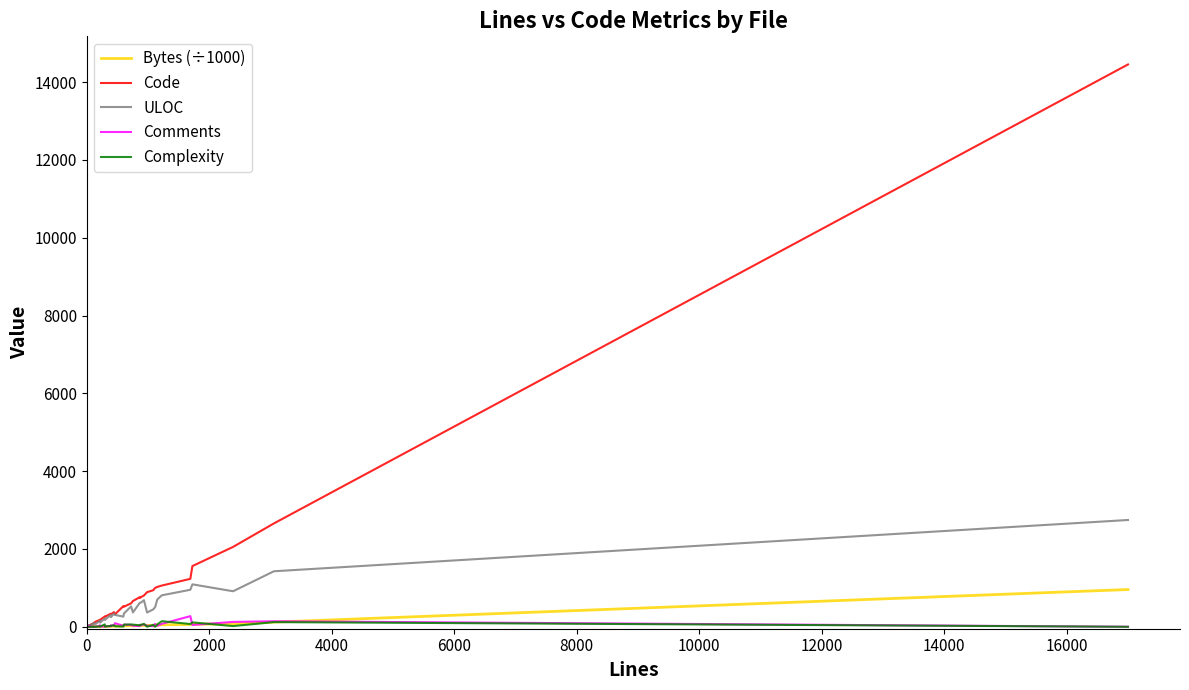

What is the lowest value of the Bytes (÷1000) series?

0.7